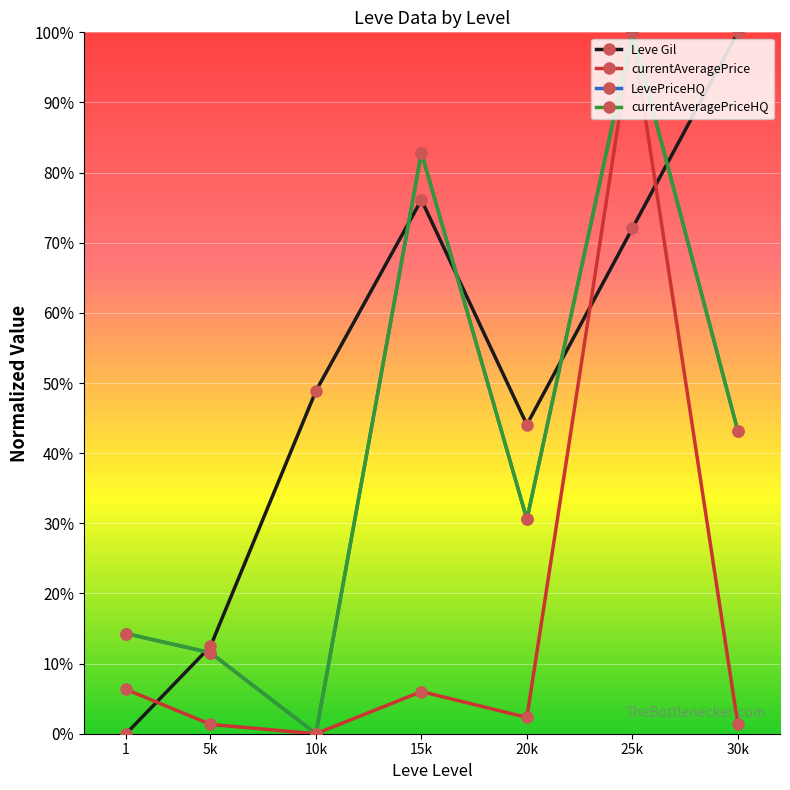

Does the chart have visible grid lines?

Yes